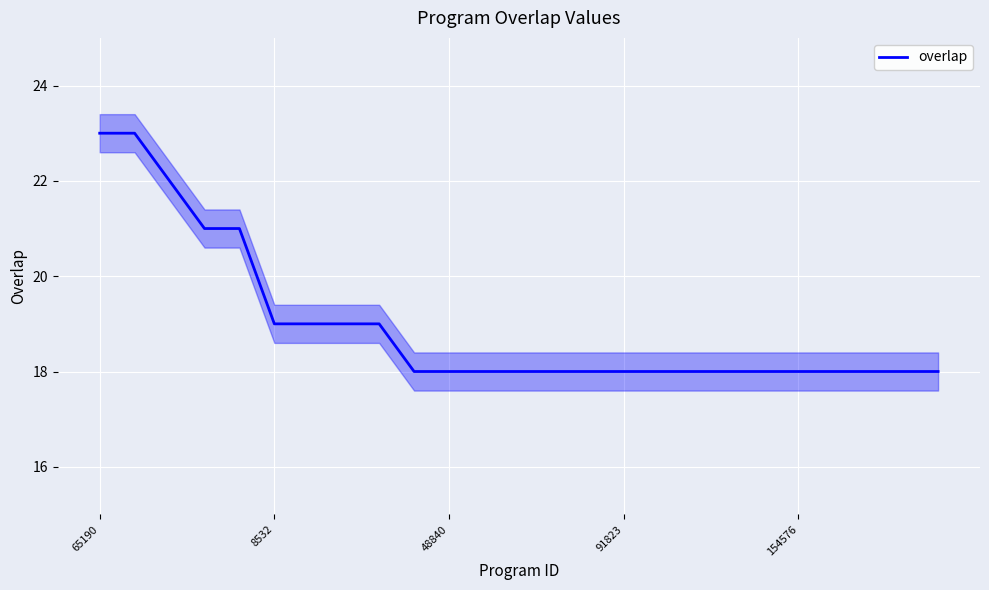

What is the smallest value displayed?

18